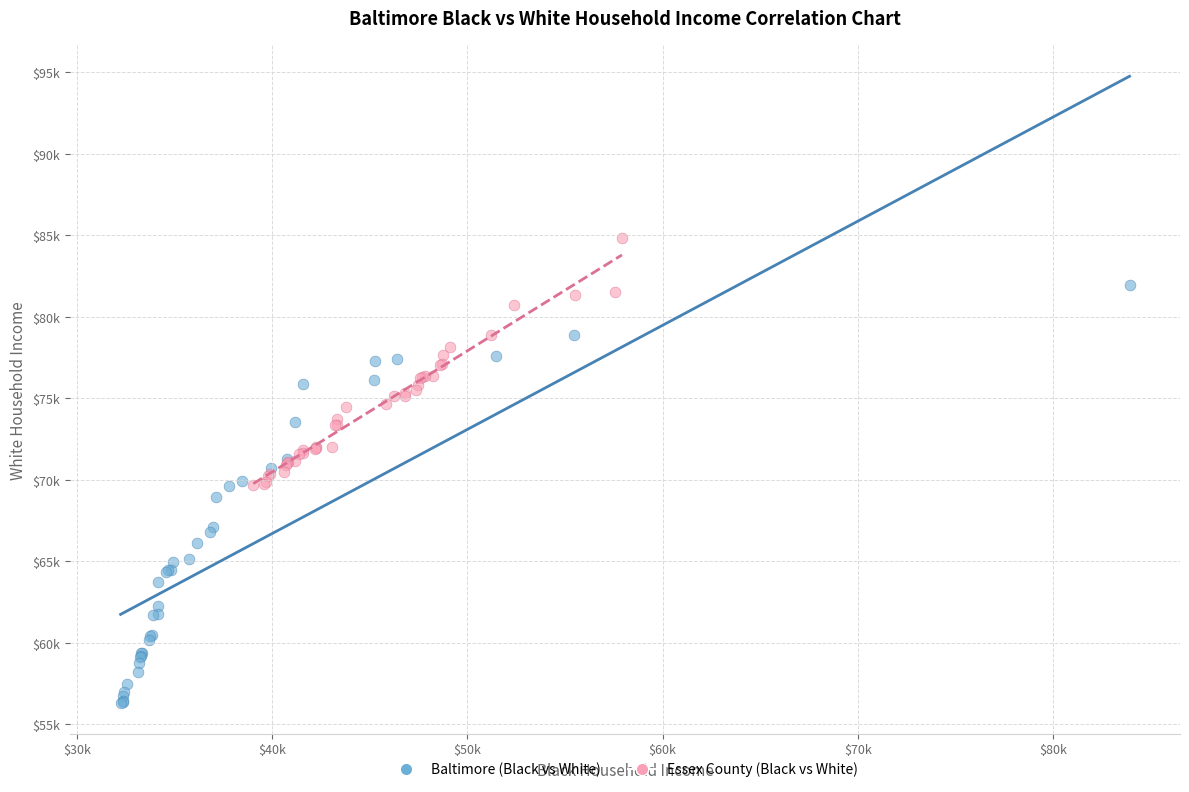

What are all the series names shown in the legend?

Baltimore (Black vs White), Essex County (Black vs White)